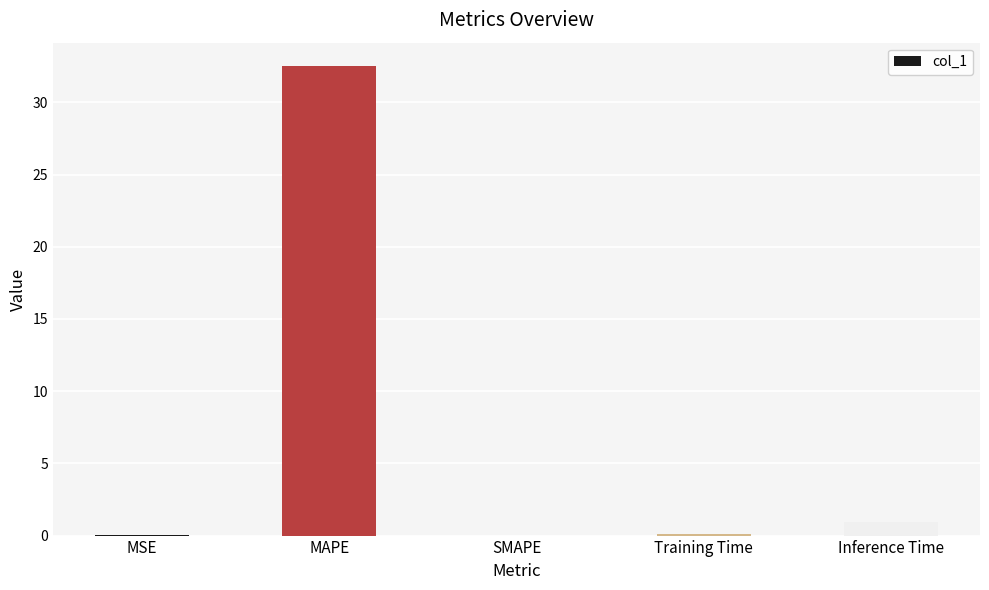

True or false: the data shows 32.5 at MAPE.

True